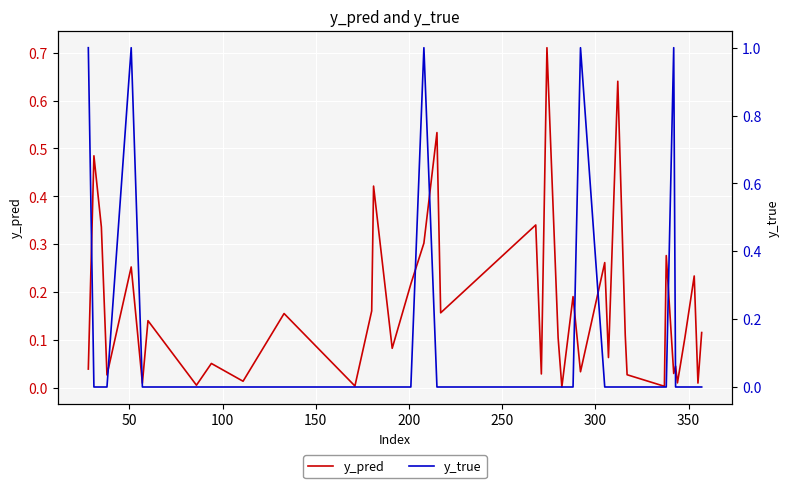

Count the y_true values in the range 0 to 1.

40